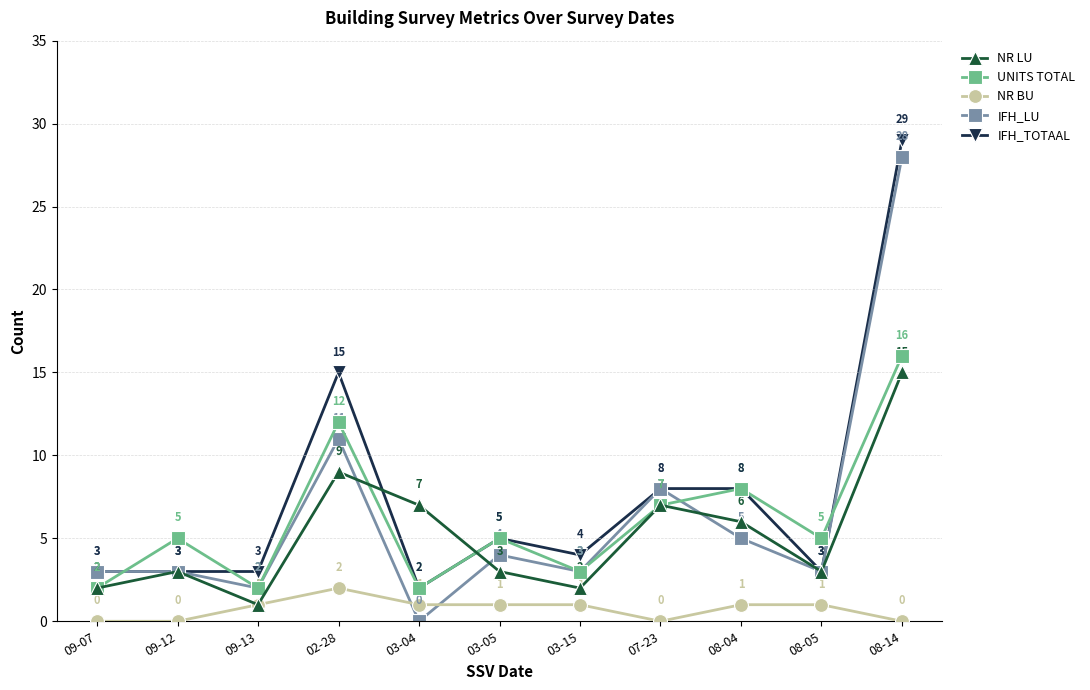

The value of IFH_TOTAAL at 03-15 is 6. True or false?

False